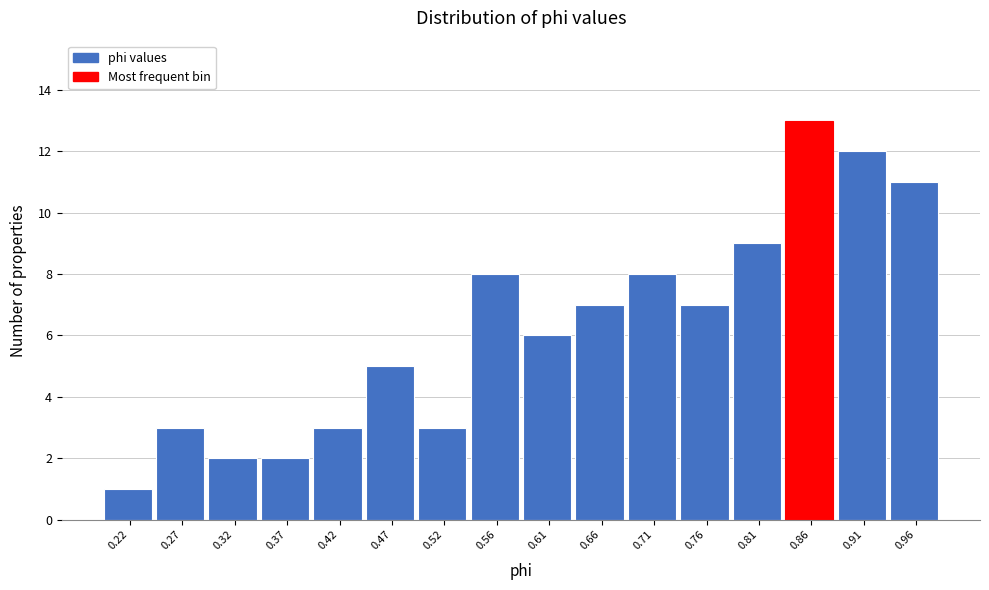

Reading left to right, transcribe this chart: for each bar, give the range it covers on the x-axis and its height. Neither the bar edges nor the heights are printed on the chart, so give them approximately, as read against the axes.

0.195 to 0.245: 1
0.245 to 0.295: 3
0.295 to 0.345: 2
0.345 to 0.395: 2
0.395 to 0.440: 3
0.440 to 0.490: 5
0.490 to 0.540: 3
0.540 to 0.590: 8
0.590 to 0.640: 6
0.640 to 0.690: 7
0.690 to 0.735: 8
0.735 to 0.785: 7
0.785 to 0.835: 9
0.835 to 0.885: 13
0.885 to 0.935: 12
0.935 to 0.980: 11